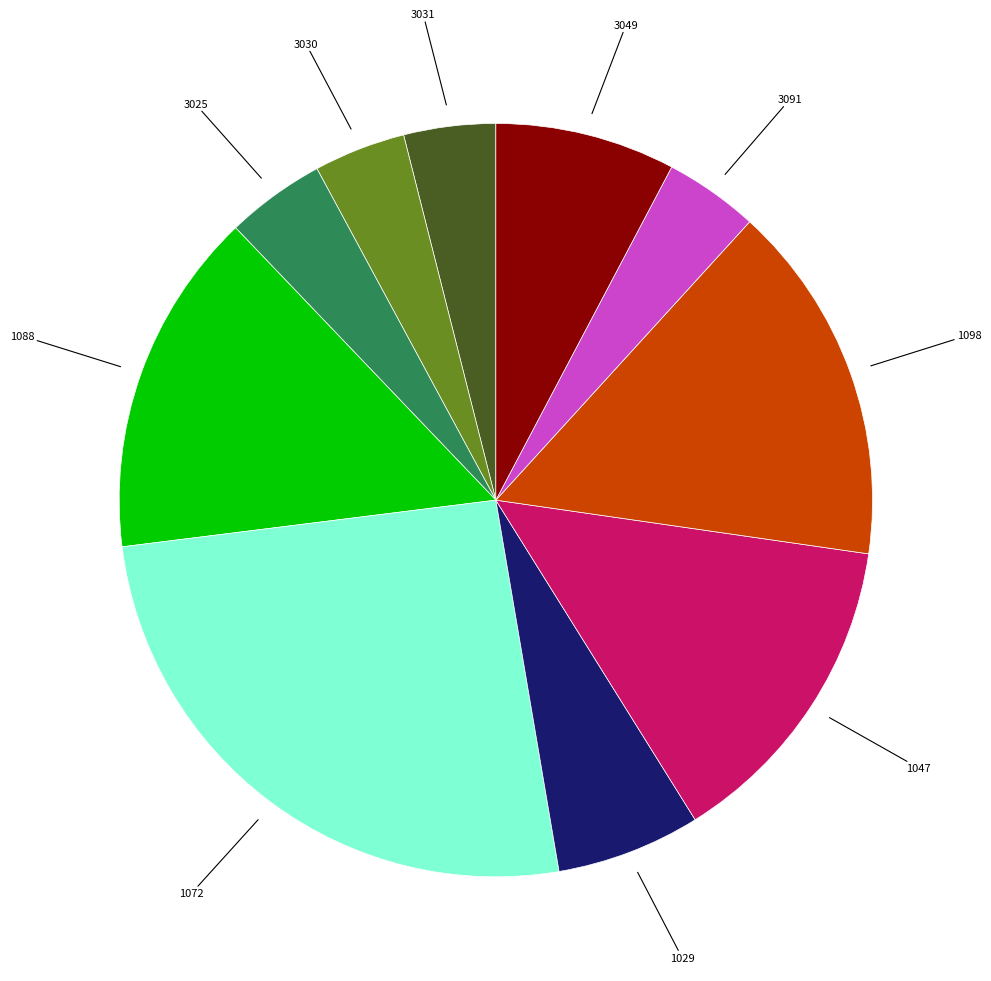

Is there any slice that represents more than half of the pie?

No